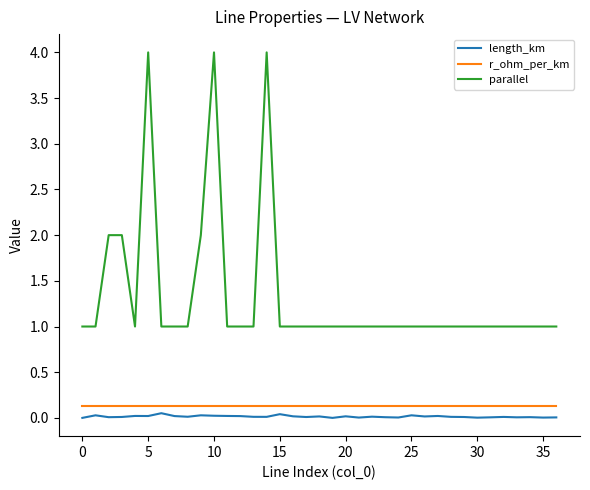

True or false: r_ohm_per_km and length_km intersect in this chart.

False